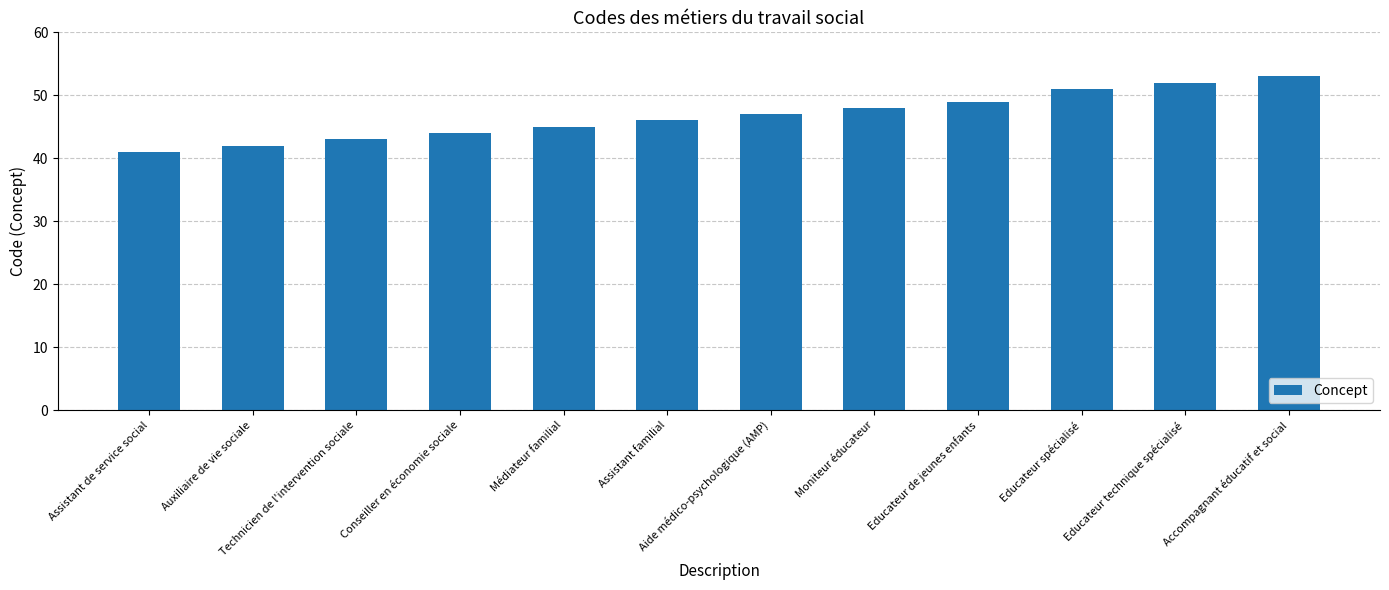

At which label is the value closest to 47?

Aide médico-psychologique (AMP)